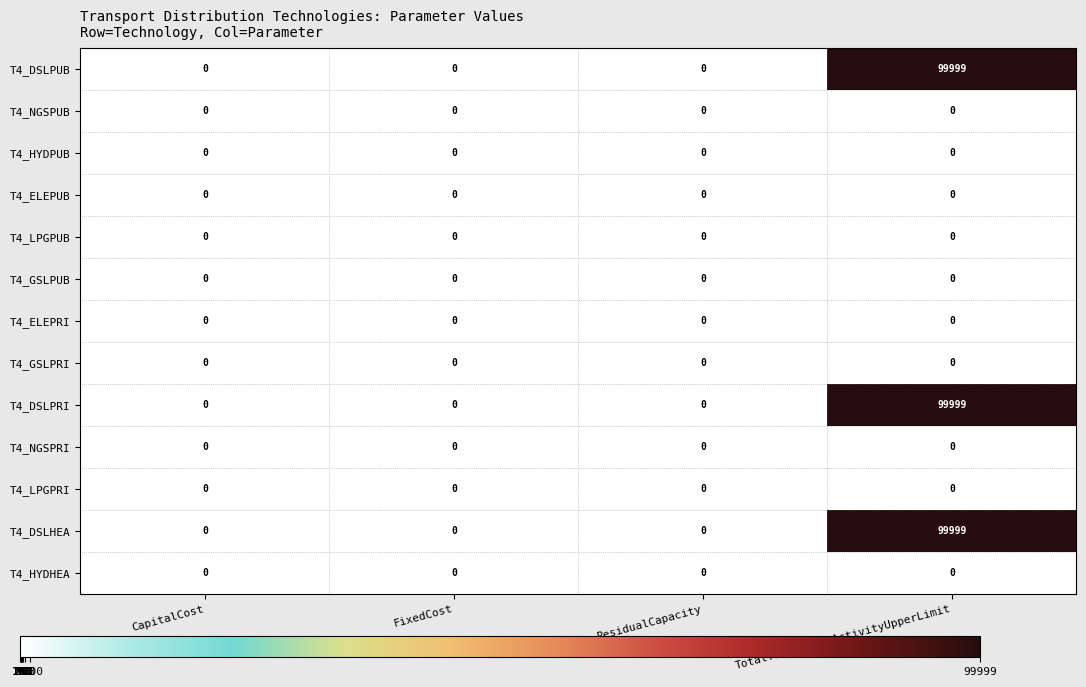

Which label corresponds to the largest value in the chart?

TotalTechAnnualActivityUpperLimit